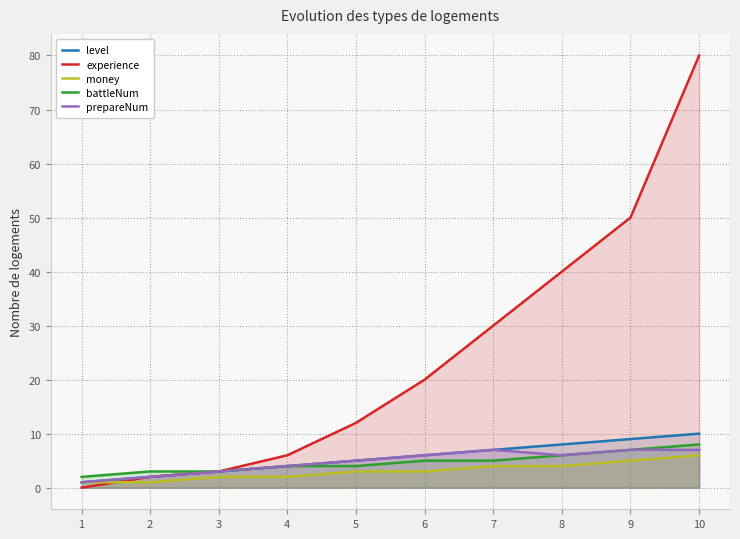

Which has a higher value, 1 or 4?

4